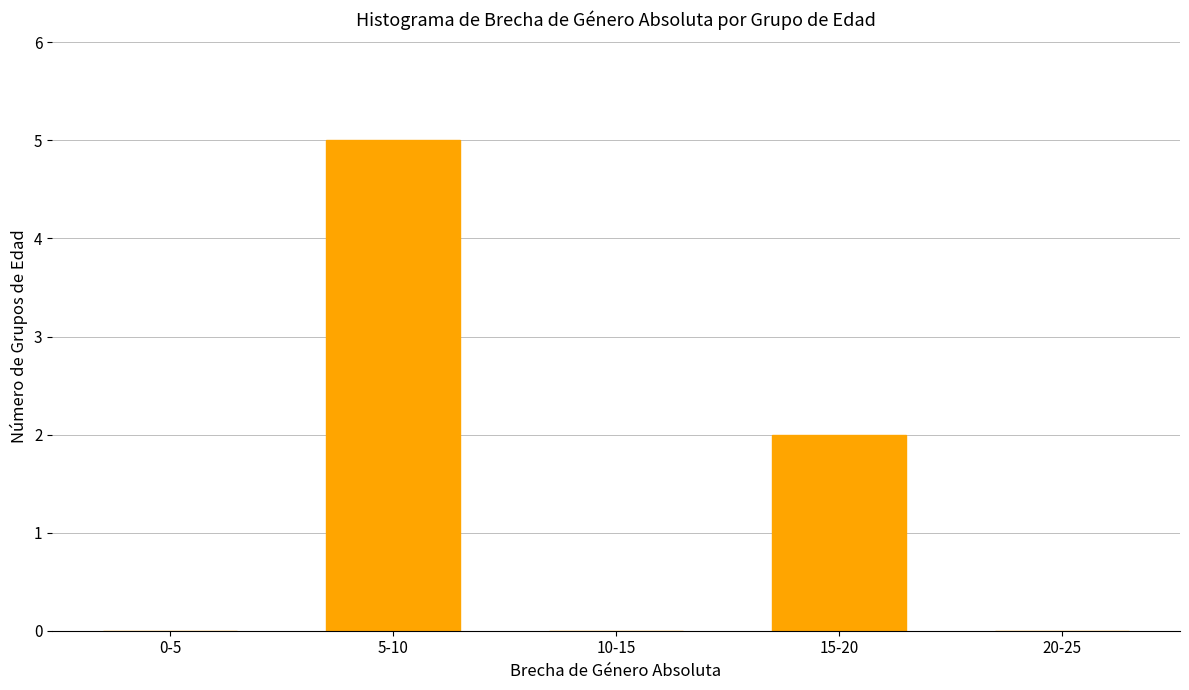

Reading left to right, transcribe all the data shown in this chart.

0-5=0	5-10=5	10-15=0	15-20=2	20-25=0